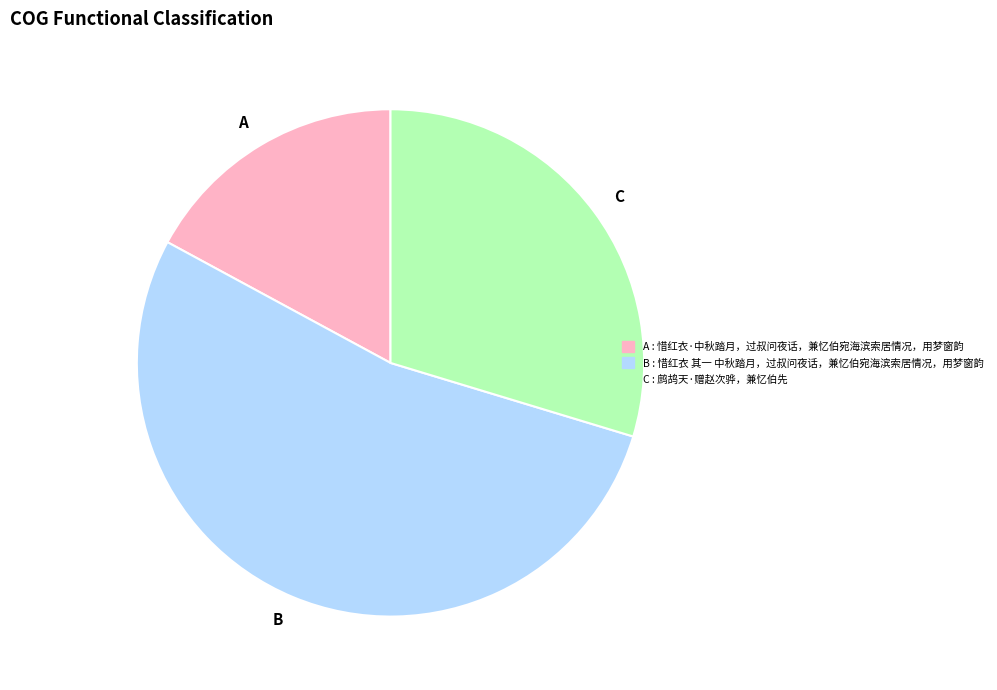

Is there any slice that represents more than half of the pie?

Yes